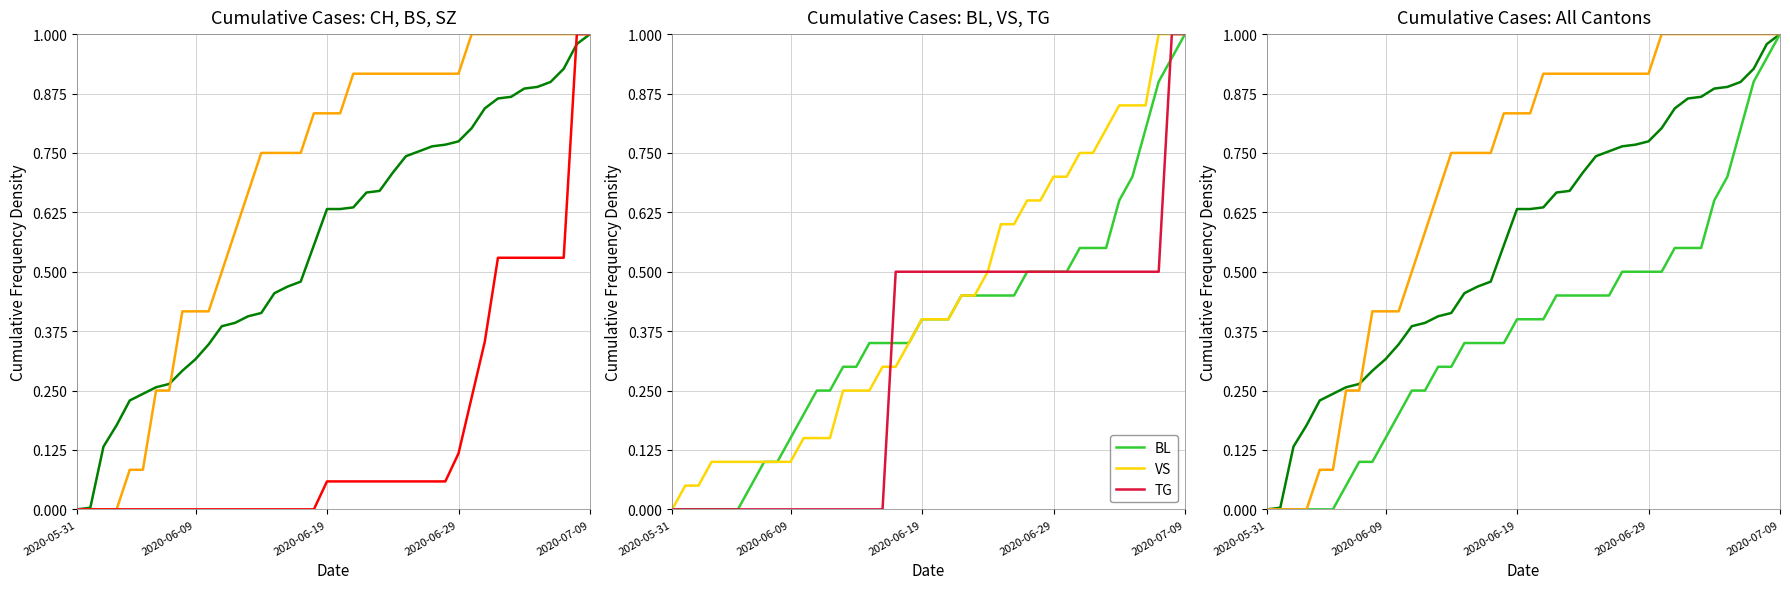

Reading left to right, transcribe all the data shown in this chart.

CH: 0.0	0.0	0.1	0.2	0.2	0.2	0.3	0.3	0.3	0.3	0.3	0.4	0.4	0.4	0.4	0.5	0.5	0.5	0.6	0.6	0.6	0.6	0.7	0.7	0.7	0.7	0.8	0.8	0.8	0.8	0.8	0.8	0.9	0.9	0.9	0.9	0.9	0.9	1.0	1.0
BS: 0.0	0.0	0.0	0.0	0.1	0.1	0.2	0.2	0.4	0.4	0.4	0.5	0.6	0.7	0.8	0.8	0.8	0.8	0.8	0.8	0.8	0.9	0.9	0.9	0.9	0.9	0.9	0.9	0.9	0.9	1.0	1.0	1.0	1.0	1.0	1.0	1.0	1.0	1.0	1.0
SZ: 0.0	0.0	0.0	0.0	0.0	0.0	0.0	0.0	0.0	0.0	0.0	0.0	0.0	0.0	0.0	0.0	0.0	0.0	0.0	0.1	0.1	0.1	0.1	0.1	0.1	0.1	0.1	0.1	0.1	0.1	0.2	0.4	0.5	0.5	0.5	0.5	0.5	0.5	1.0	1.0
BL: 0.0	0.0	0.0	0.0	0.0	0.0	0.1	0.1	0.1	0.1	0.2	0.2	0.2	0.3	0.3	0.3	0.3	0.3	0.3	0.4	0.4	0.4	0.5	0.5	0.5	0.5	0.5	0.5	0.5	0.5	0.5	0.6	0.6	0.6	0.7	0.7	0.8	0.9	0.9	1.0
VS: 0.0	0.1	0.1	0.1	0.1	0.1	0.1	0.1	0.1	0.1	0.1	0.1	0.1	0.2	0.2	0.2	0.3	0.3	0.3	0.4	0.4	0.4	0.5	0.5	0.5	0.6	0.6	0.7	0.7	0.7	0.7	0.8	0.8	0.8	0.8	0.8	0.8	1.0	1.0	1.0
TG: 0.0	0.0	0.0	0.0	0.0	0.0	0.0	0.0	0.0	0.0	0.0	0.0	0.0	0.0	0.0	0.0	0.0	0.5	0.5	0.5	0.5	0.5	0.5	0.5	0.5	0.5	0.5	0.5	0.5	0.5	0.5	0.5	0.5	0.5	0.5	0.5	0.5	0.5	1.0	1.0